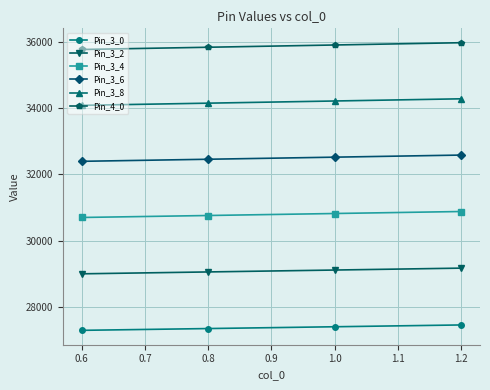

Is the value of Pin_4_0 at 0.8 greater than the value of Pin_3_4 at 0.8?

Yes